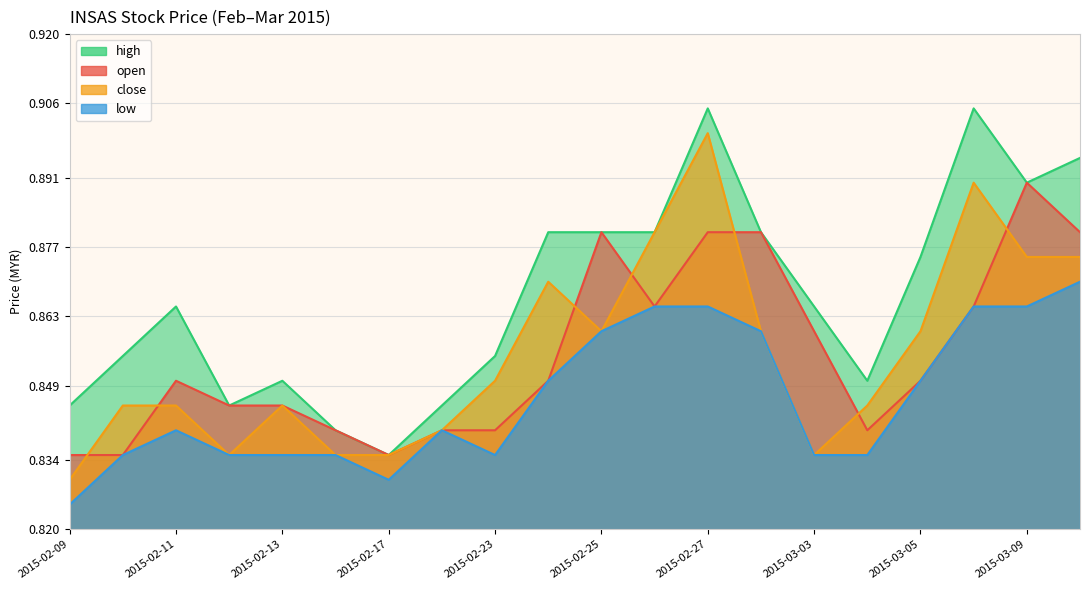

True or false: high has a value of 0.9 at 2015-02-27.

True